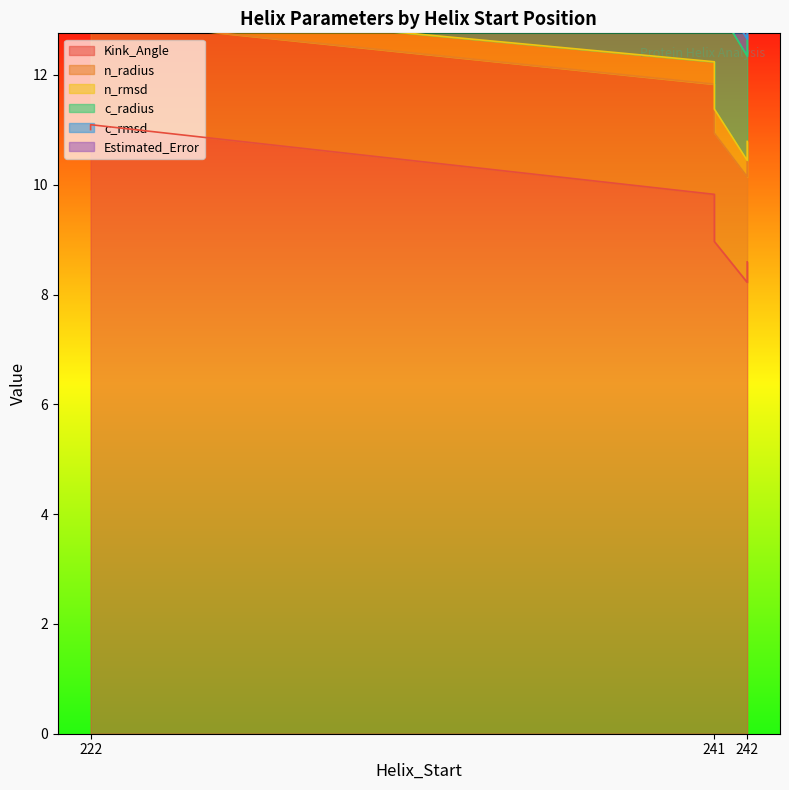

List the series in order of their peak value, highest first.

Kink_Angle, Estimated_Error, n_radius, c_radius, n_rmsd, c_rmsd